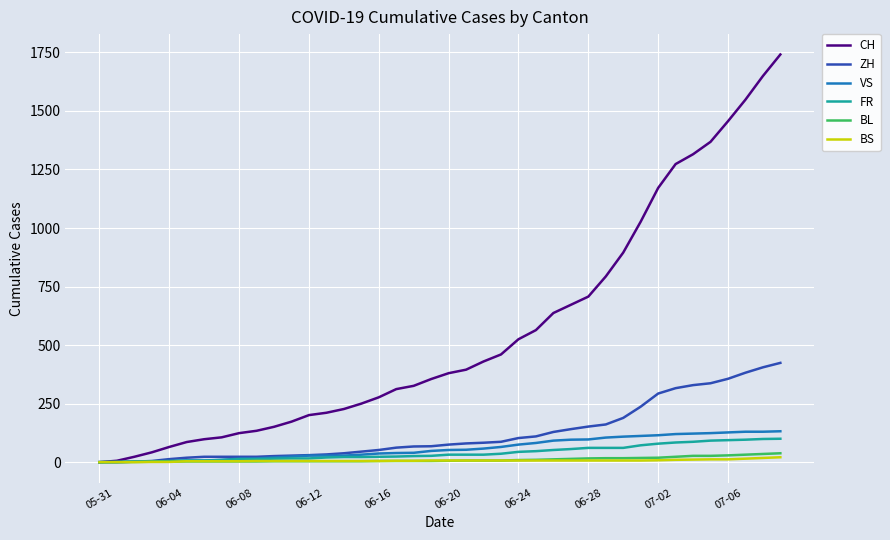

Which series has the largest range (max minus min)?

CH